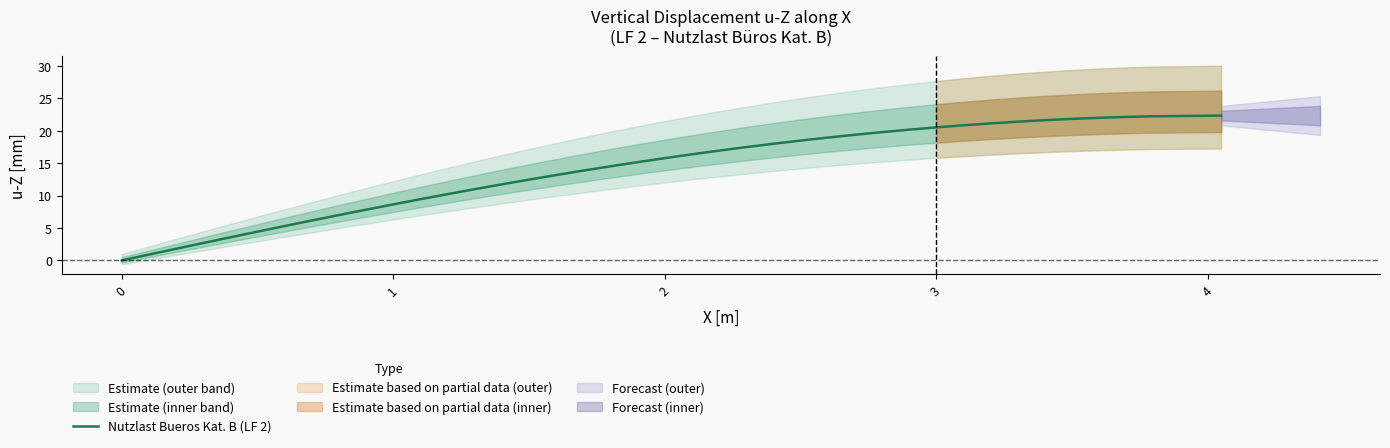

What is the sum of all values?

564.5